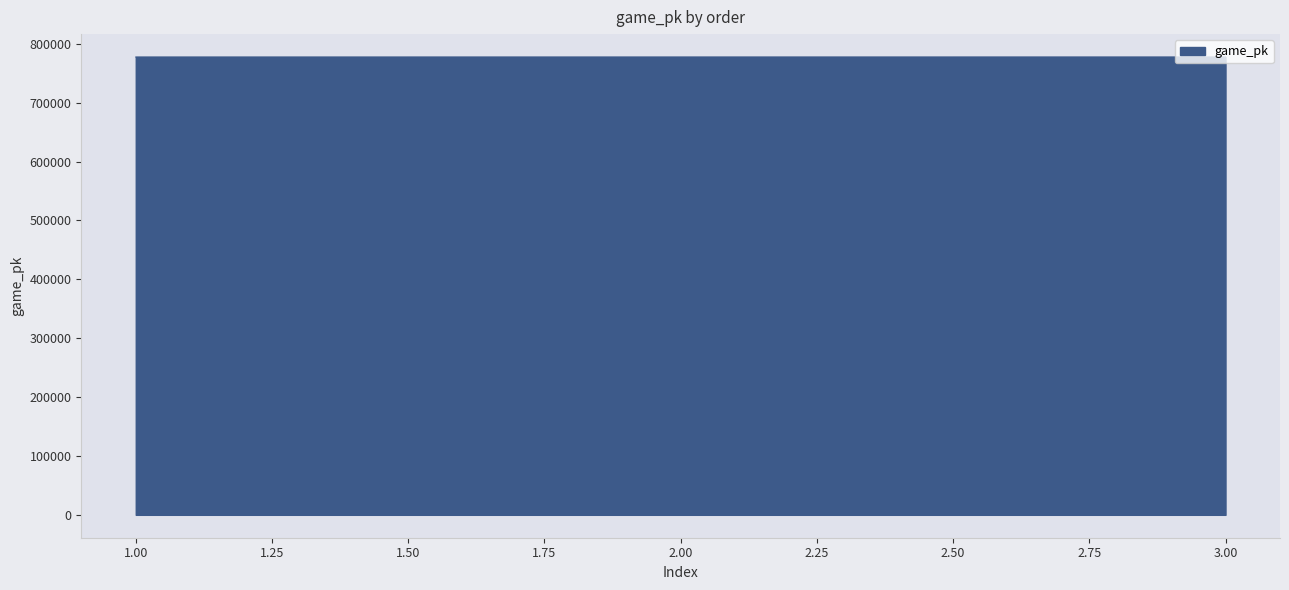

Is it true that the value at 2.00 is 777508?

True